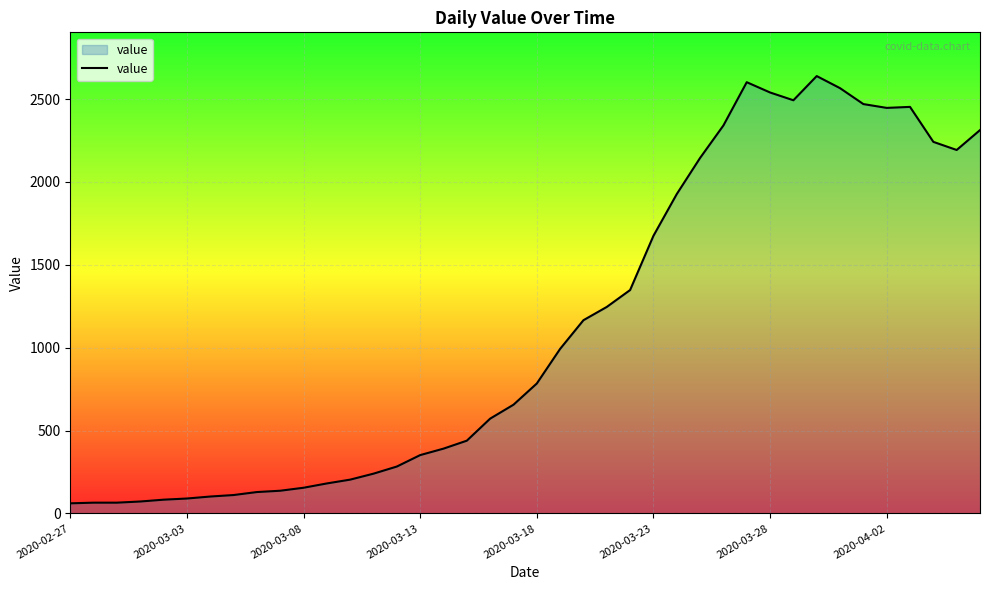

What is the minimum value shown in the chart?

61